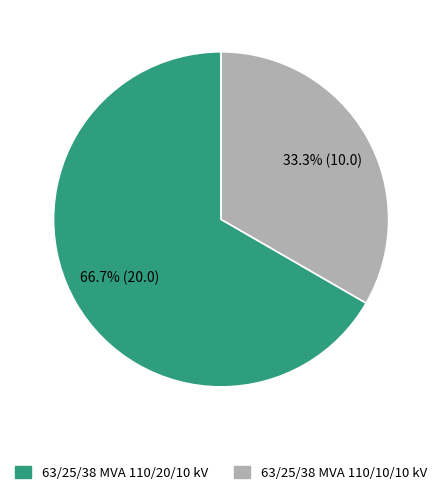

Which slice represents more than half of the pie?

63/25/38 MVA 110/20/10 kV